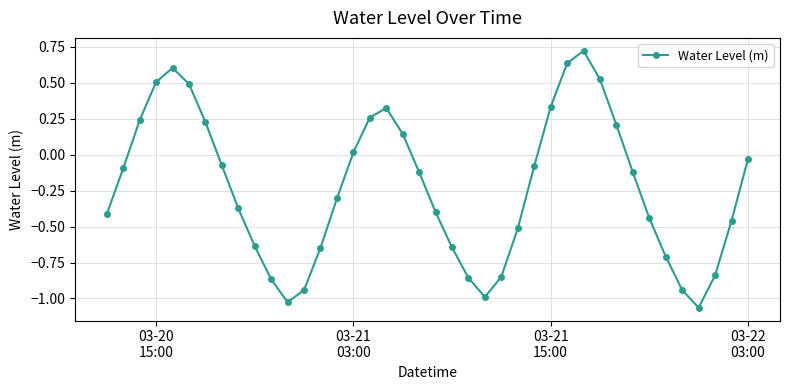

What is the difference between the second highest and minimum values?

1.7